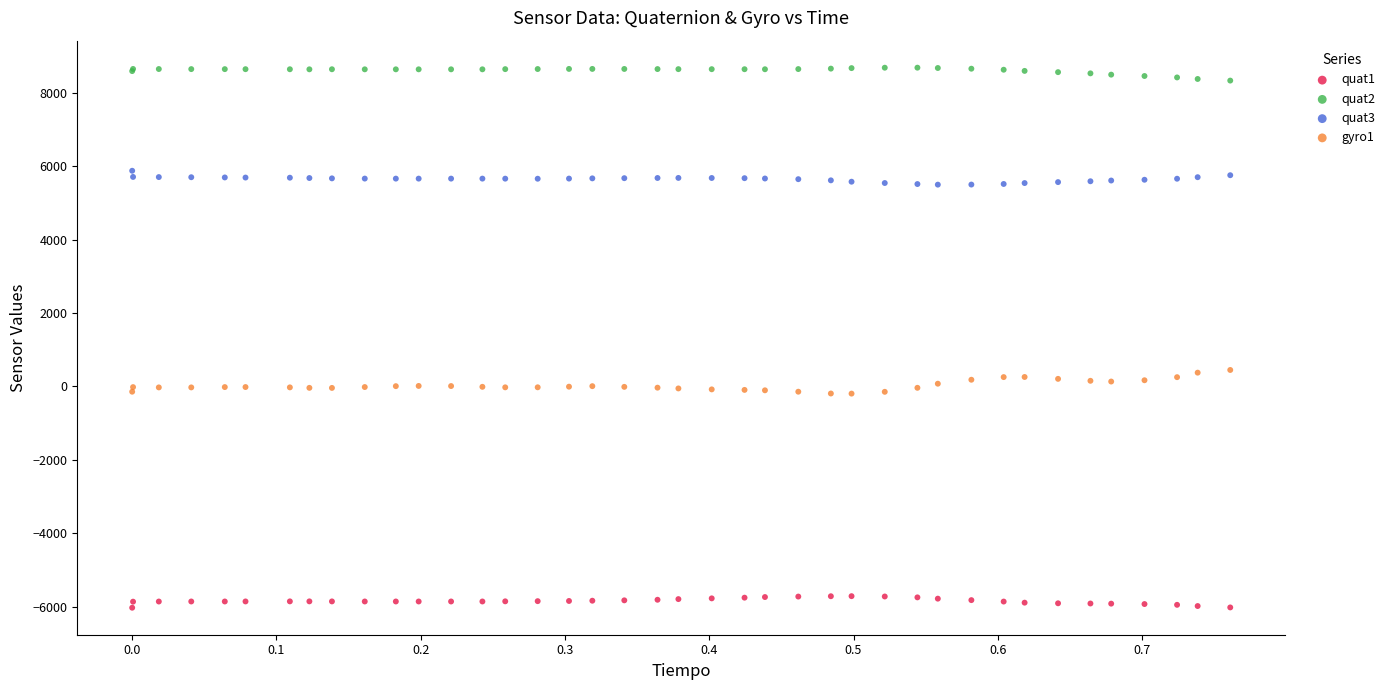

Which series reaches the minimum Y coordinate?

quat1